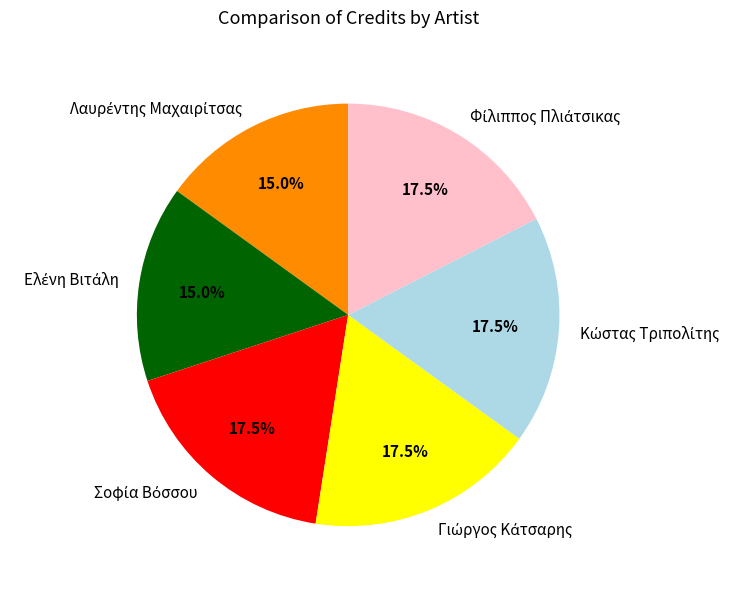

Does any single category account for the majority?

No